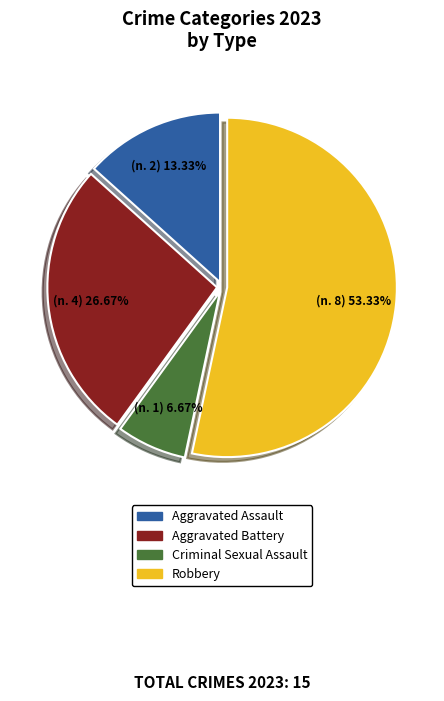

Rank the categories by value from highest to lowest.

Robbery, Aggravated Battery, Aggravated Assault, Criminal Sexual Assault